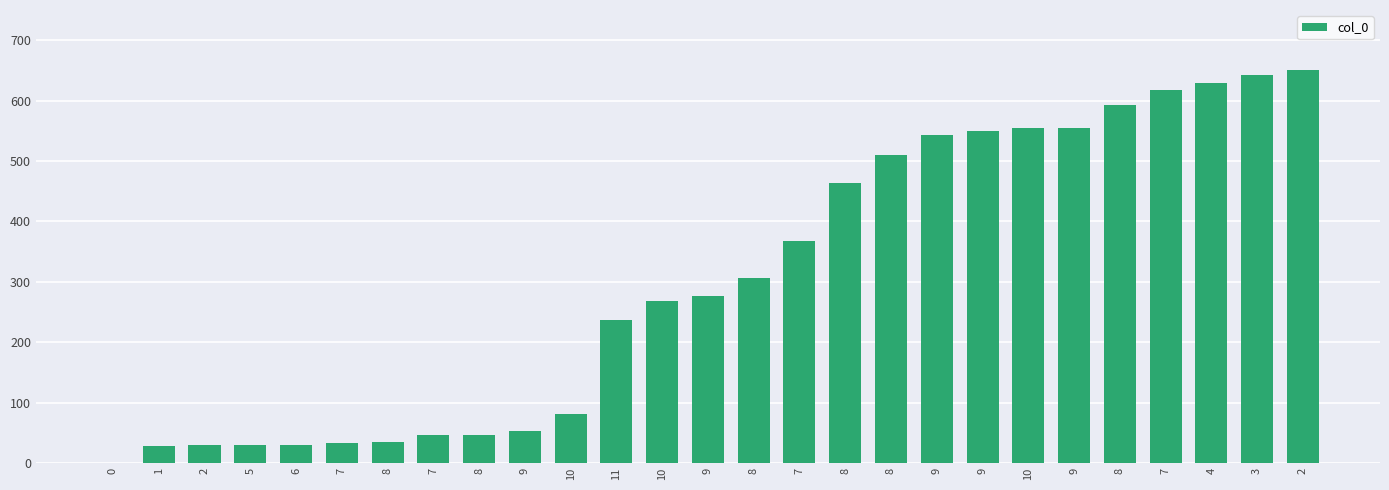

Are the bars horizontal?

No